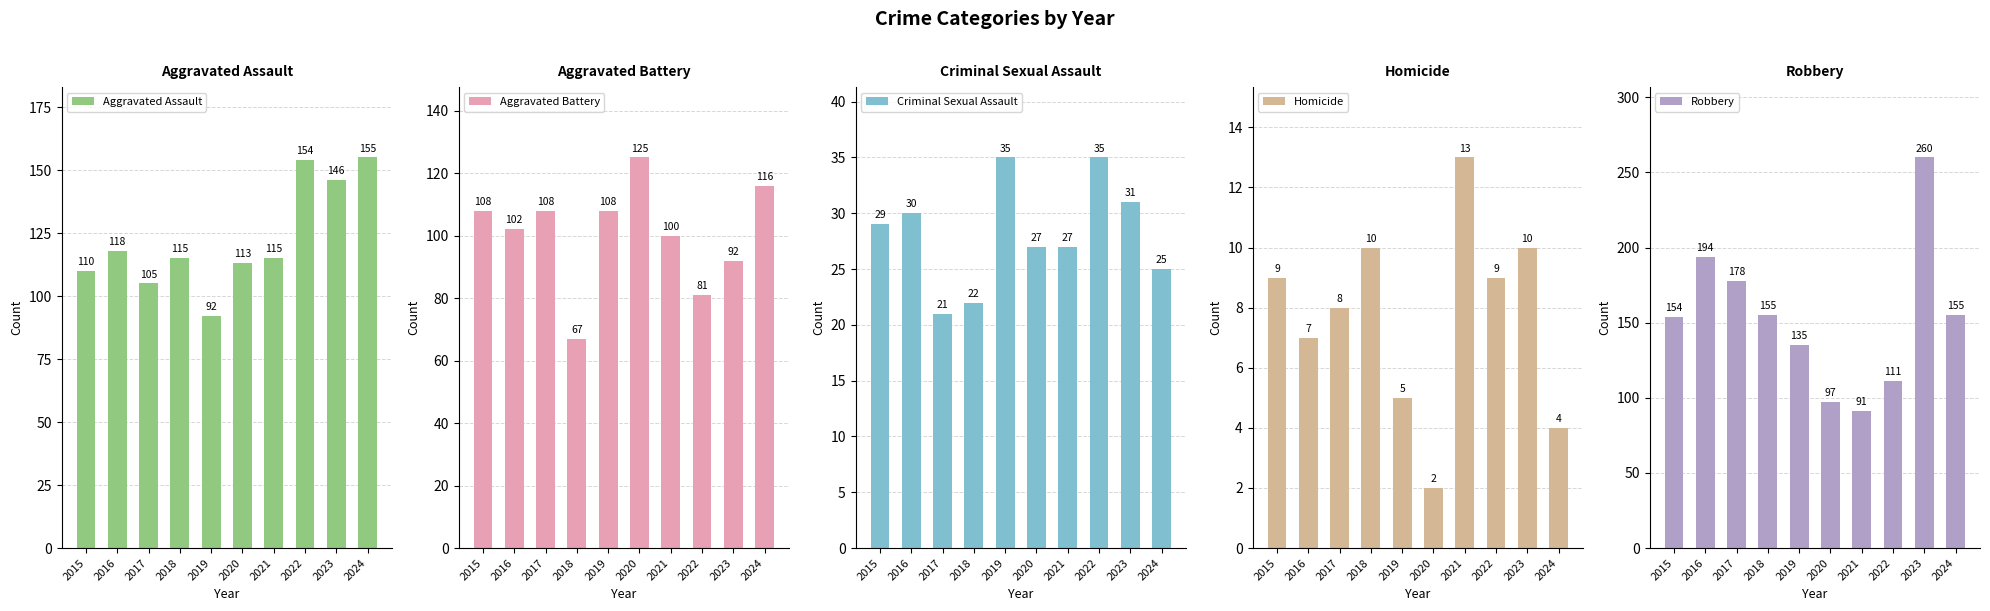

The value of Homicide at 2018 is 10. True or false?

True